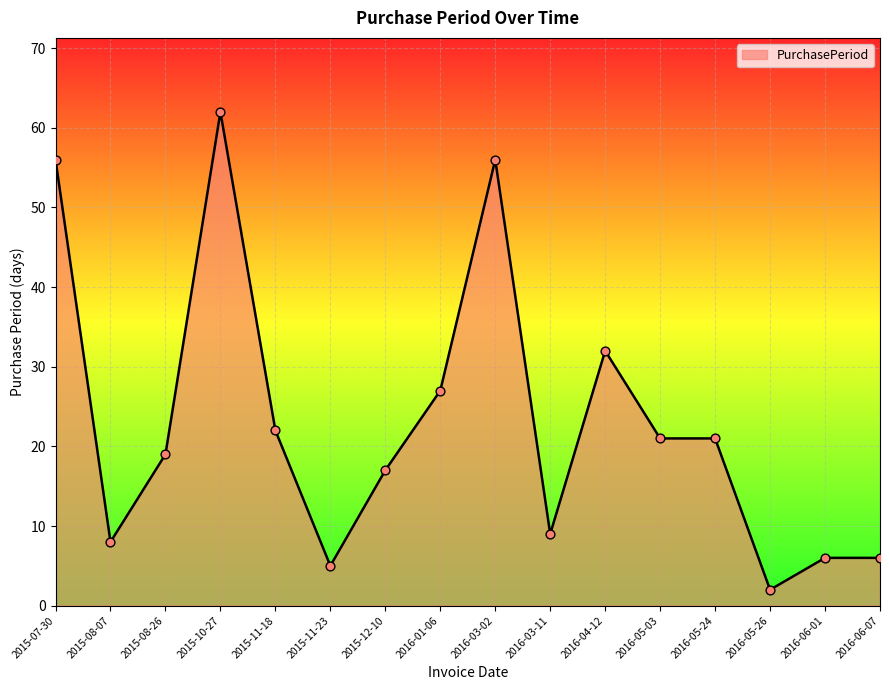

Which has a higher value, 2015-11-23 or 2015-08-07?

2015-08-07